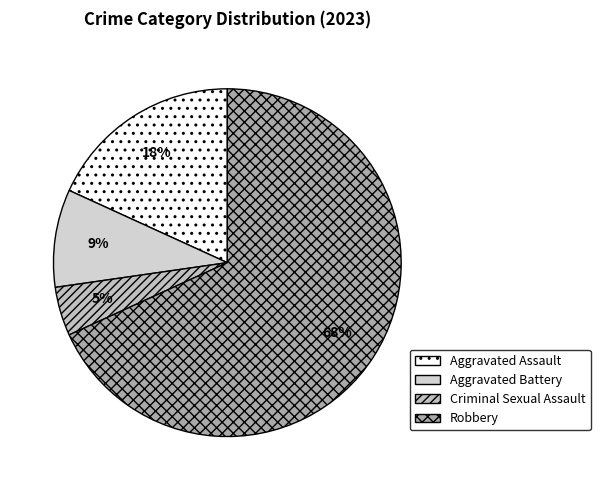

Count the number of slices in the pie.

4